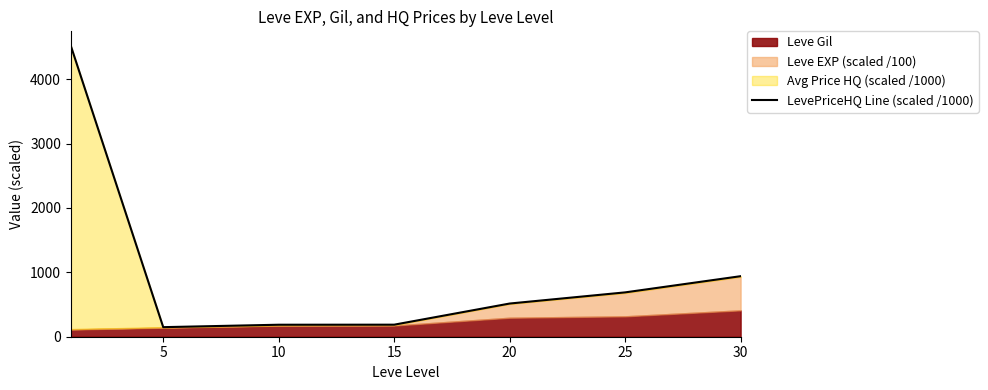

Reading left to right, list all the values displayed in this chart.

4518.3	148.6	186.3	187.1	515.5	688.9	940.4